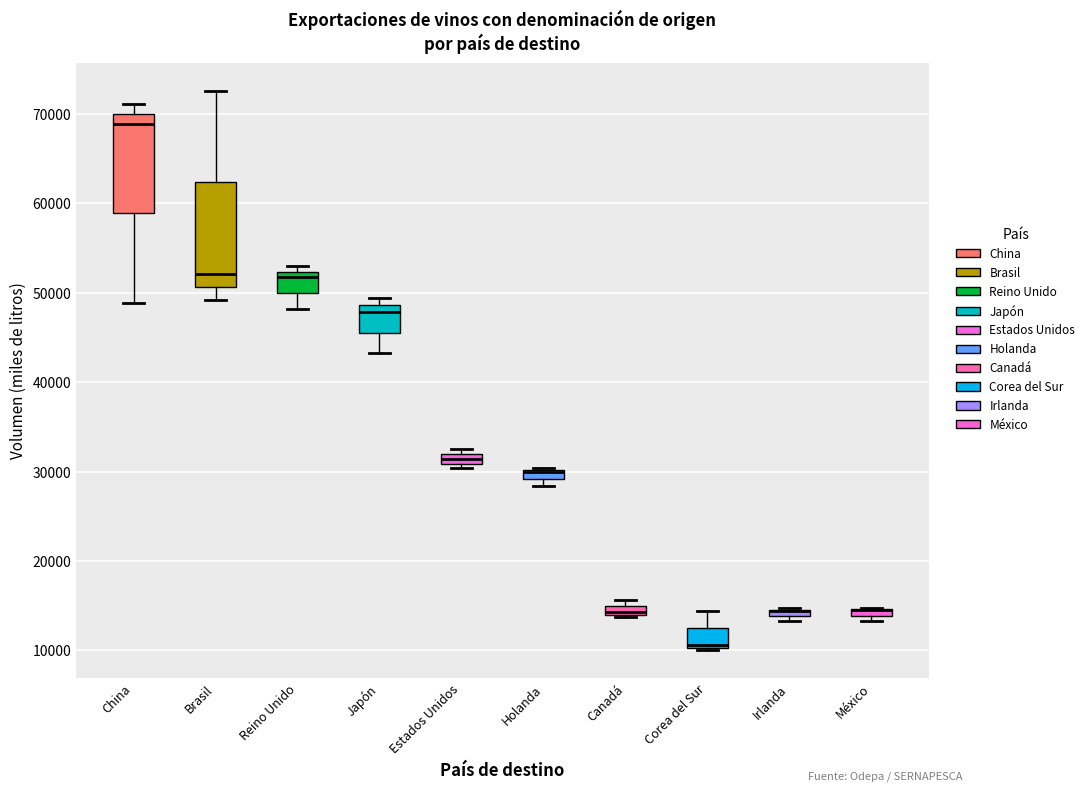

Where is the lower edge of the box for Brasil on the y-axis? The values are not printed on the chart, so give them approximately, as read against the axis.

51000